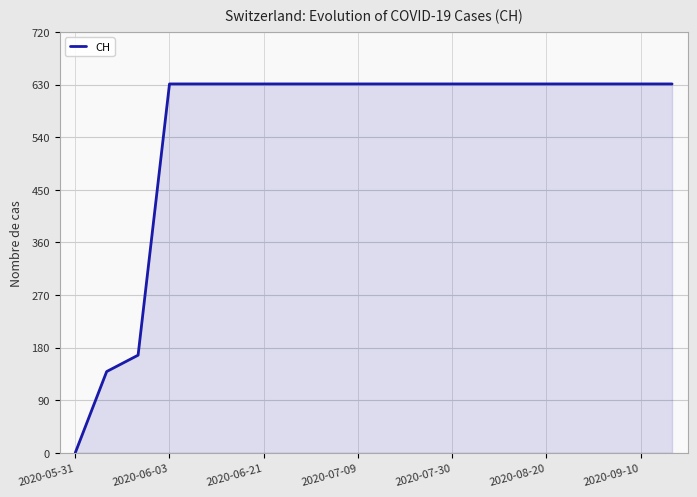

What is the maximum value shown in the chart?

631